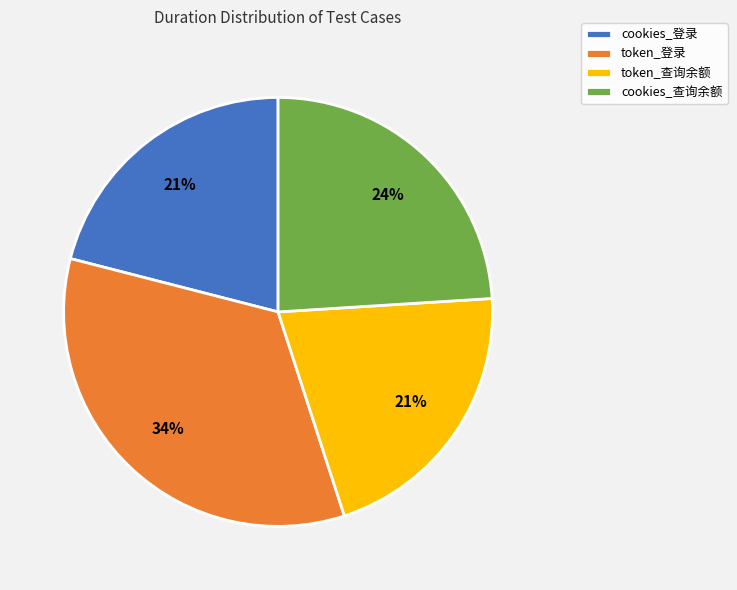

To the nearest percent, what percentage of the pie is cookies_登录?

21%